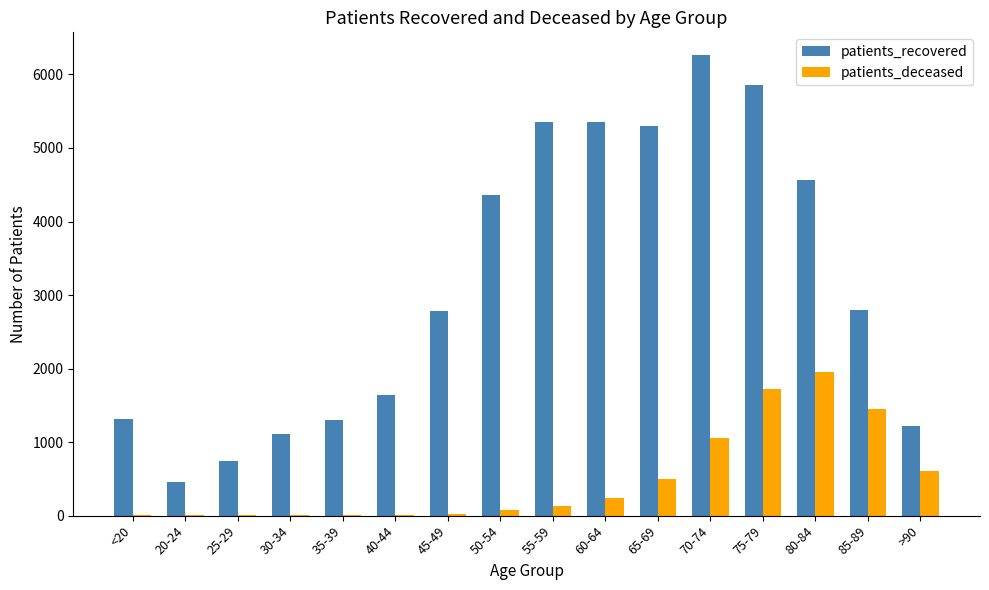

Is the value of patients_recovered at 40-44 greater than the value of patients_deceased at 50-54?

Yes